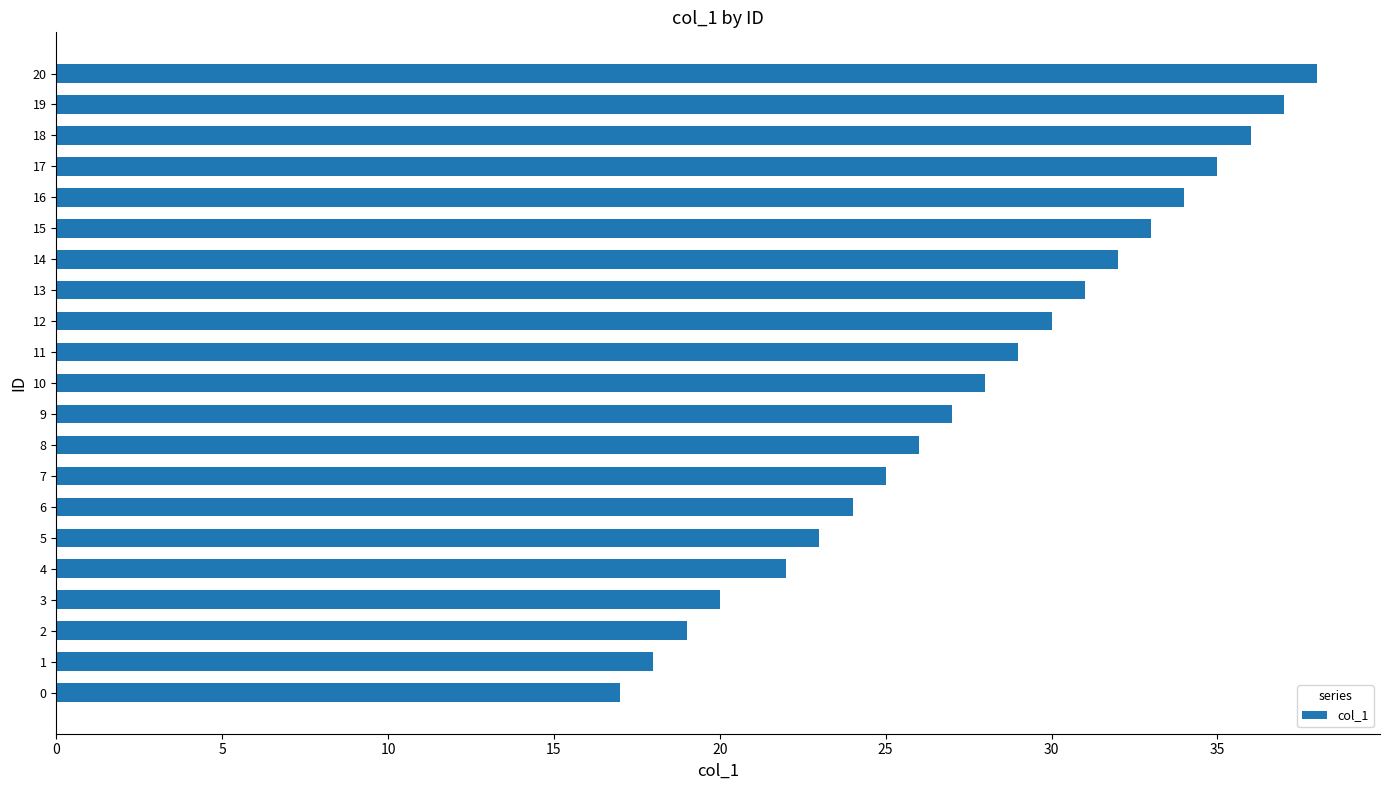

What is the average value?

28